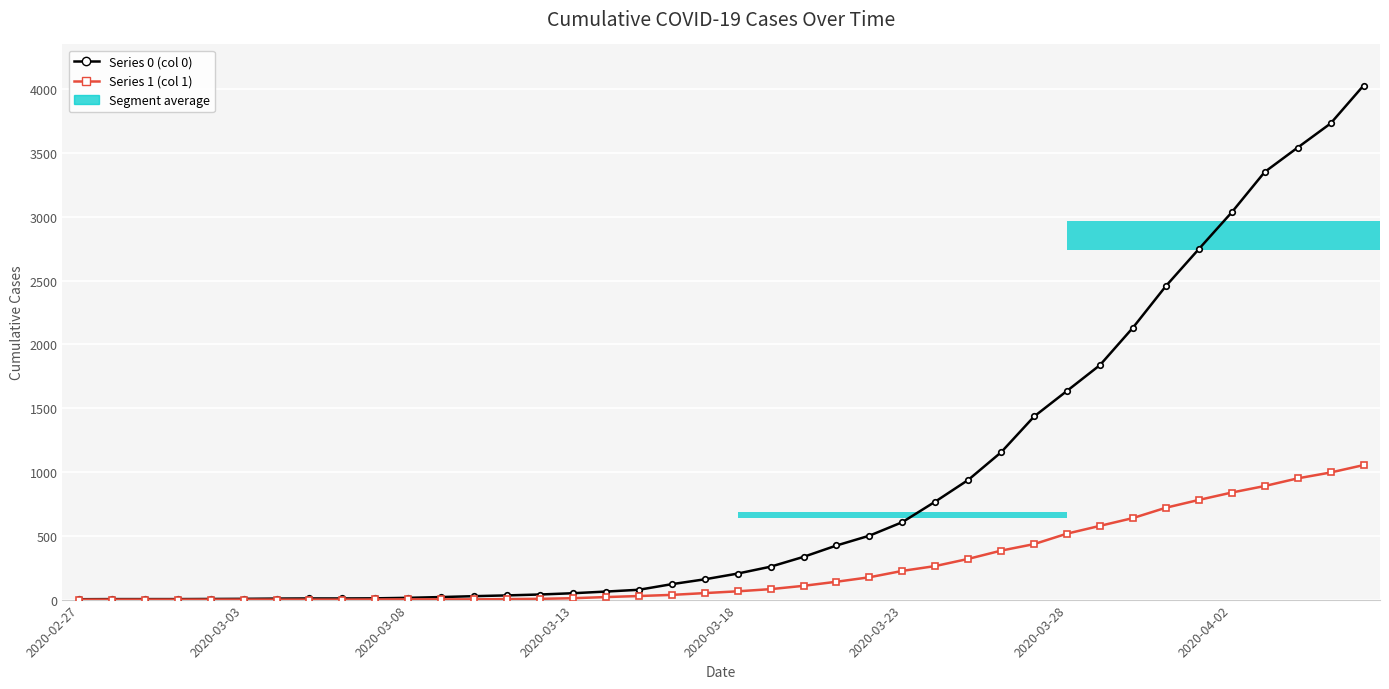

At how many categories does at least one series exceed 2209?

7